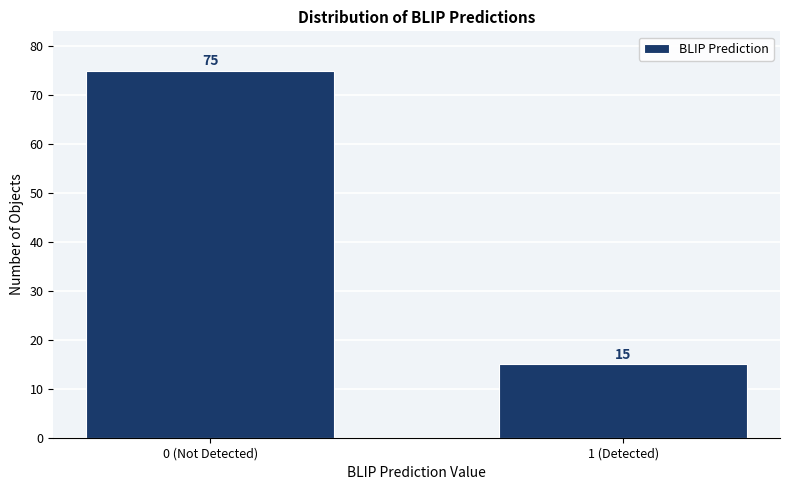

Reading left to right, what are all the values shown in this chart?

0 (Not Detected)=75	1 (Detected)=15